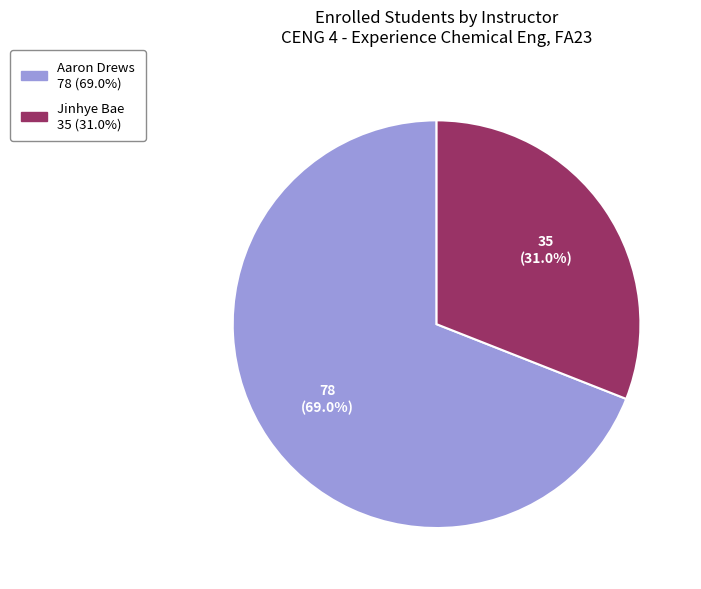

What is the smallest slice in the pie chart?

Jinhye Bae